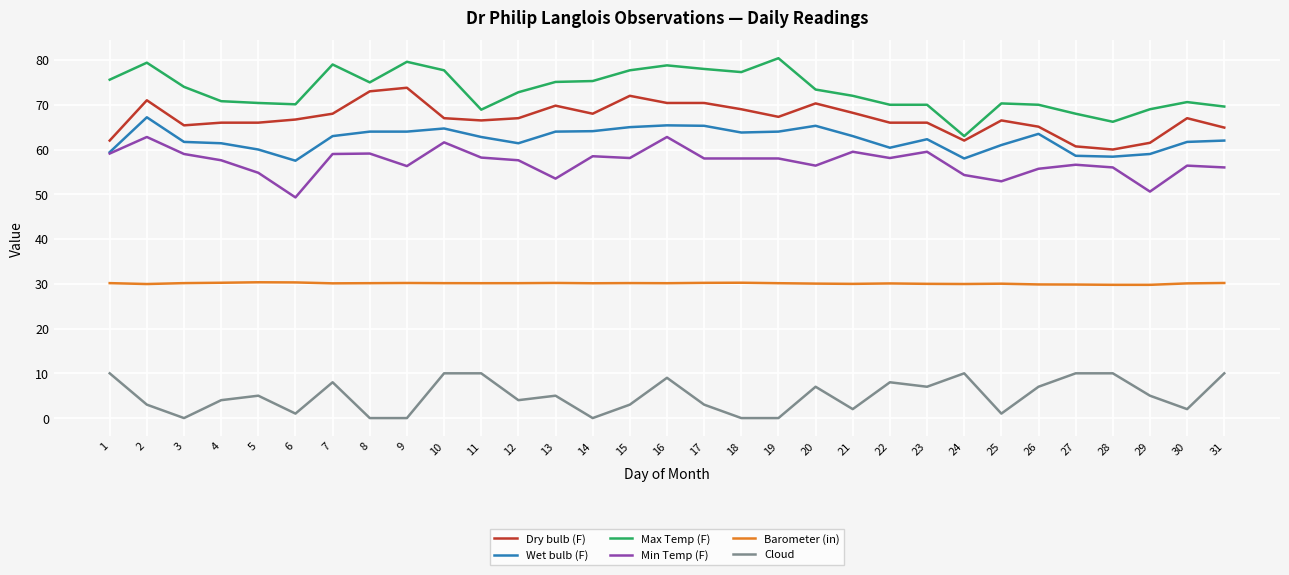

What is the difference between the second highest and second lowest values in the Cloud series?

10.0